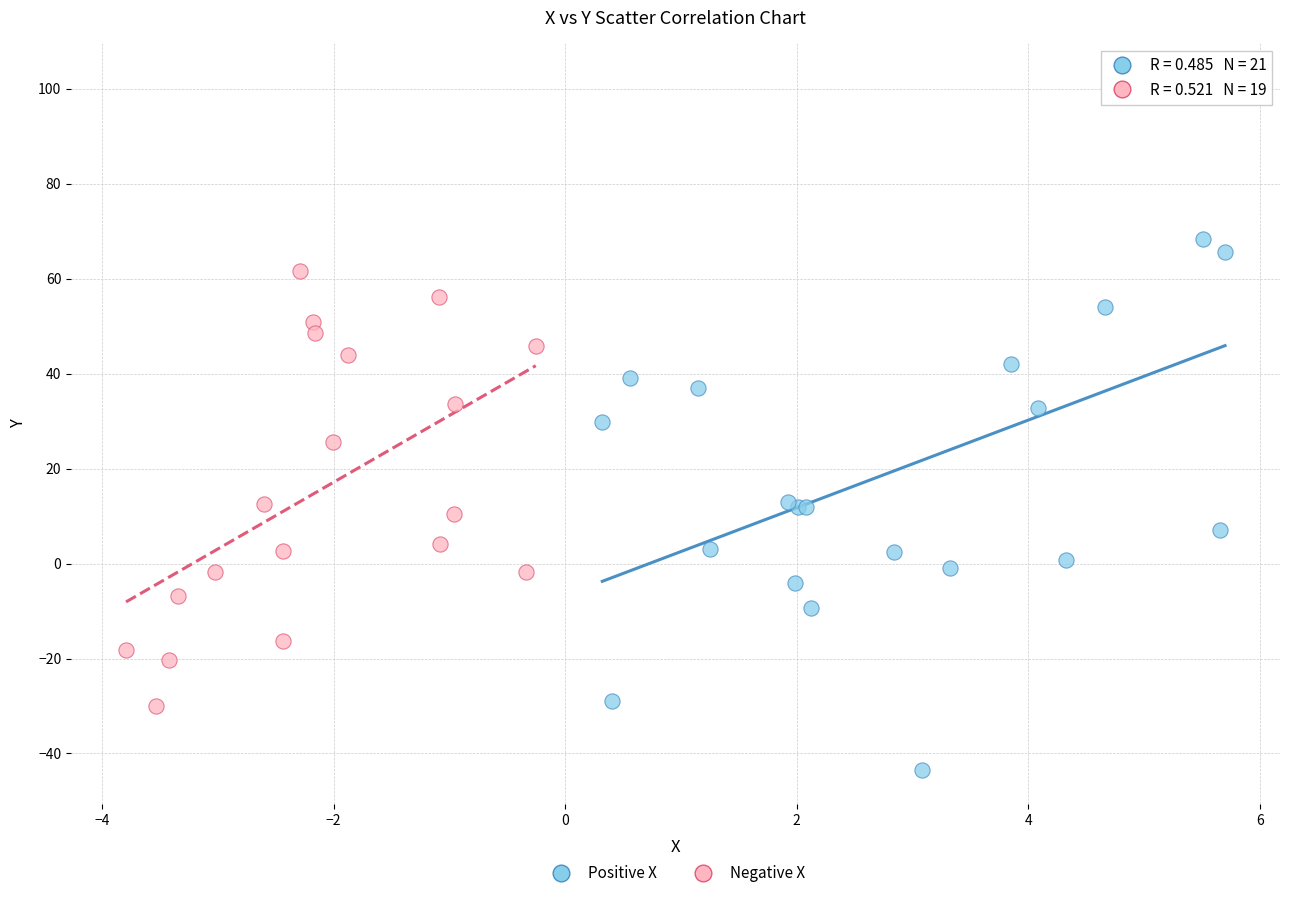

What are all the series names shown in the legend?

Positive X, Negative X